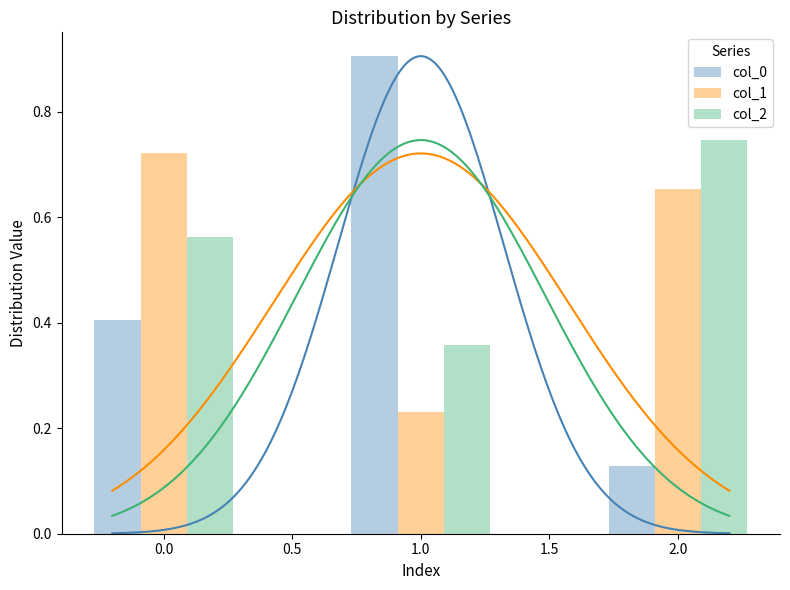

What is the difference between the maximum and minimum values in the col_1 series?

0.5